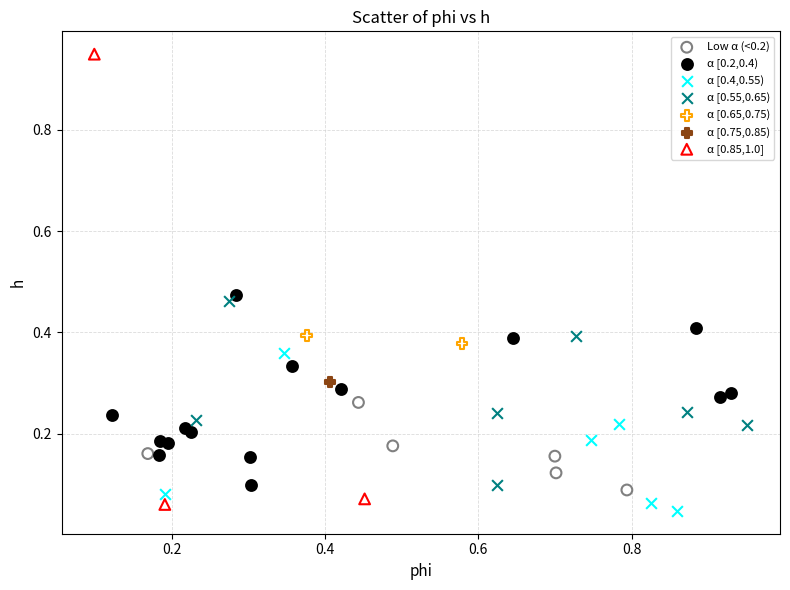

Which series contains the highest Y value?

α [0.85,1.0]